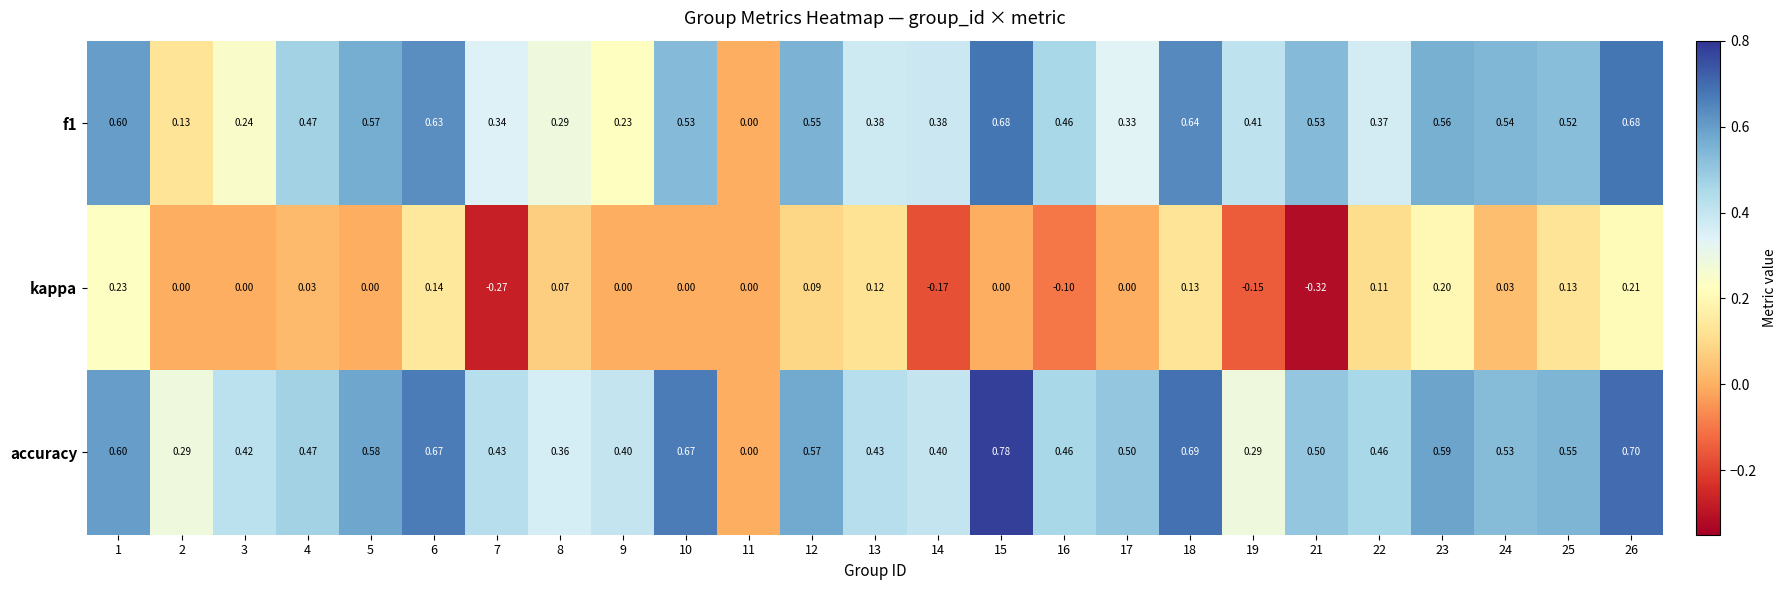

Is the value of f1 at 26 greater than the value of accuracy at 6?

Yes